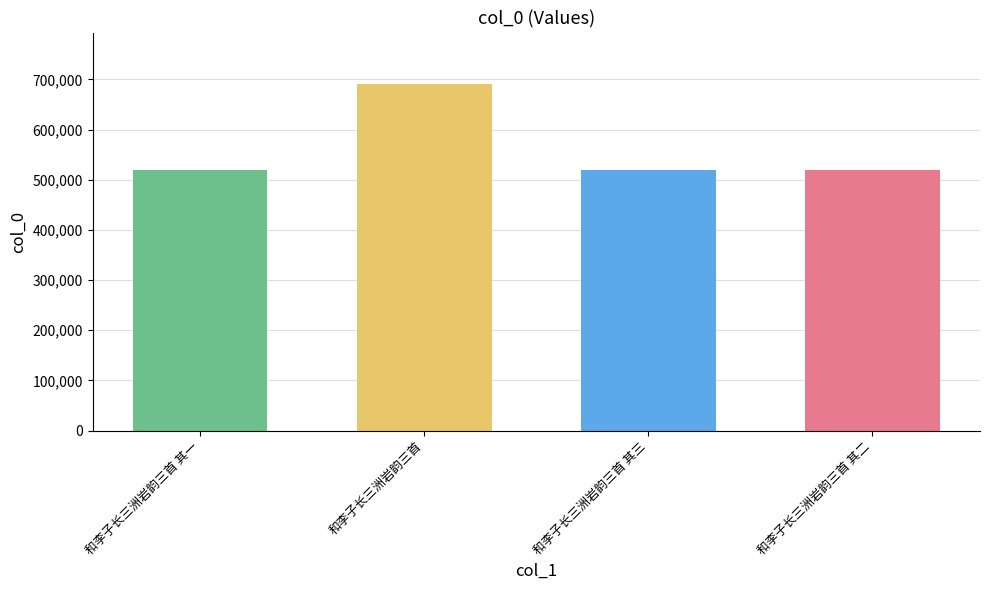

What is the change in value from 和李子长三洲岩韵三首 其一 to 和李子长三洲岩韵三首?

+171480